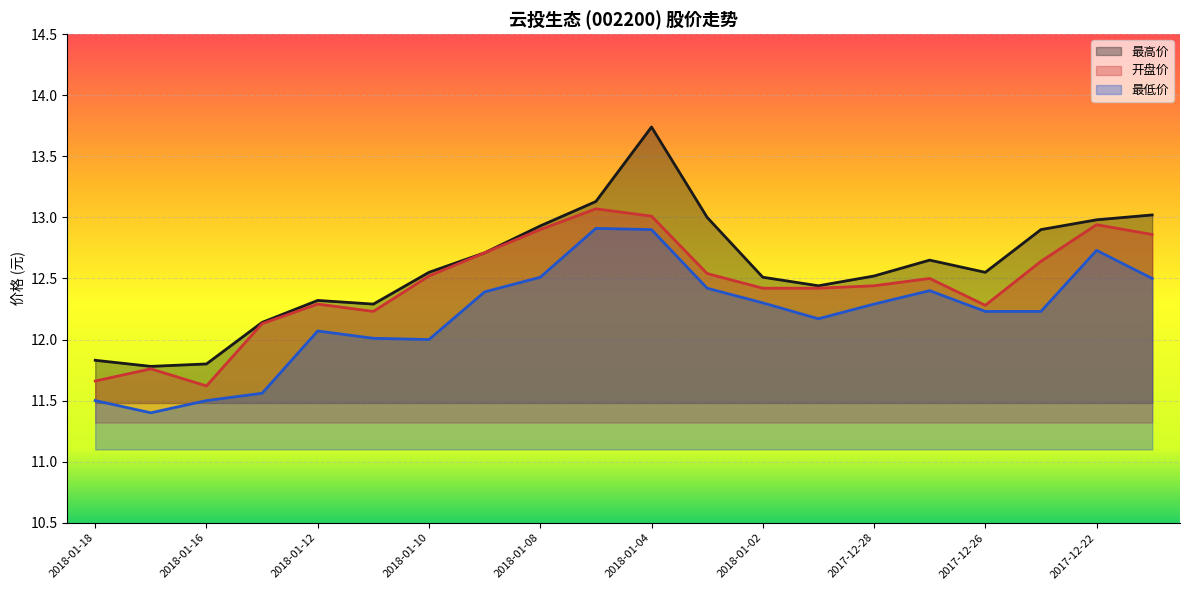

Is it true that 最高价 equals 13.1 at 2018-01-05?

True